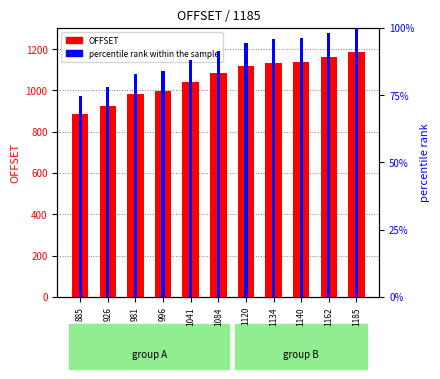

Which series changed the most between 1084 and 1120?

OFFSET